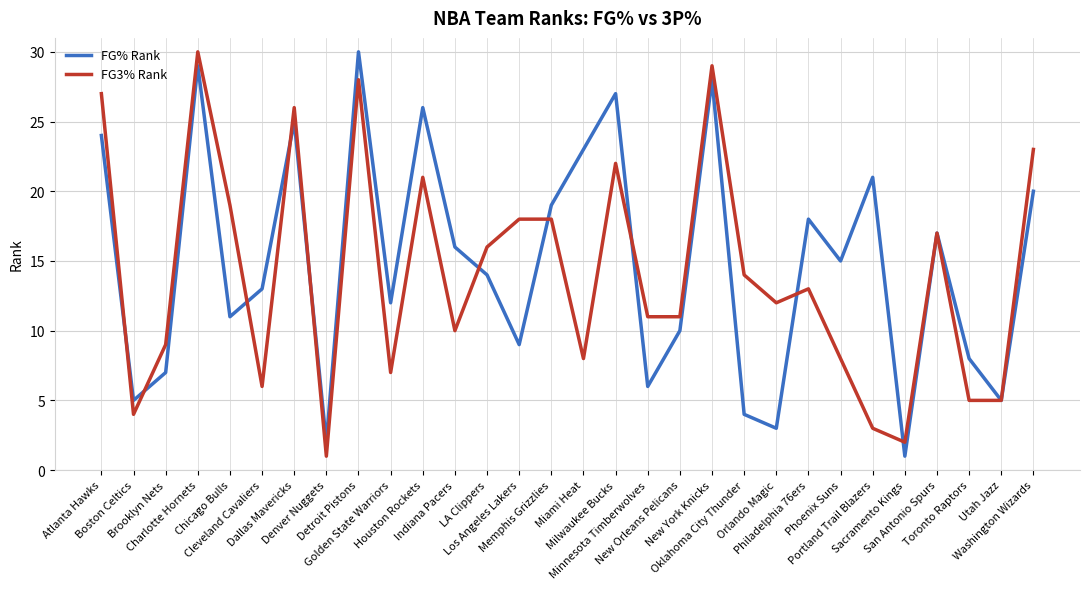

At which label does FG3% Rank first exceed 13?

Atlanta Hawks